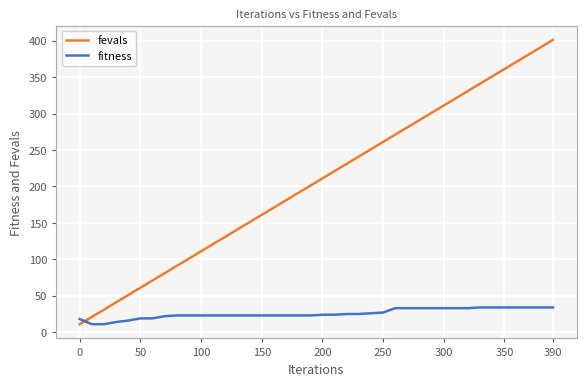

What is the difference between the maximum and minimum values in the fevals series?

390